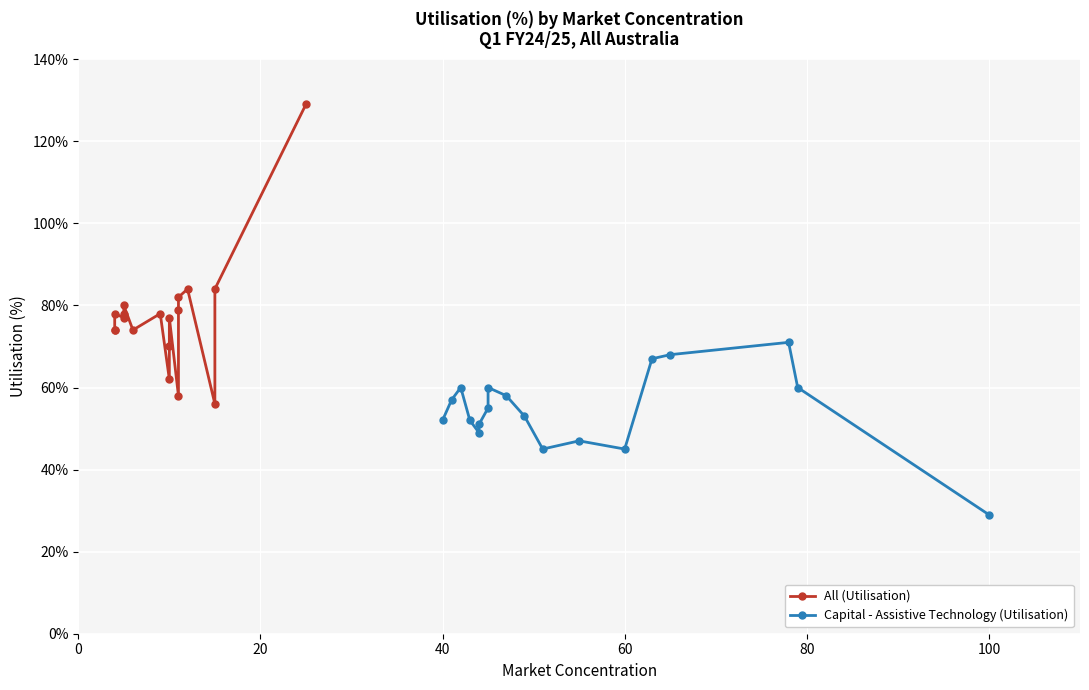

What position from the left is 100?

6